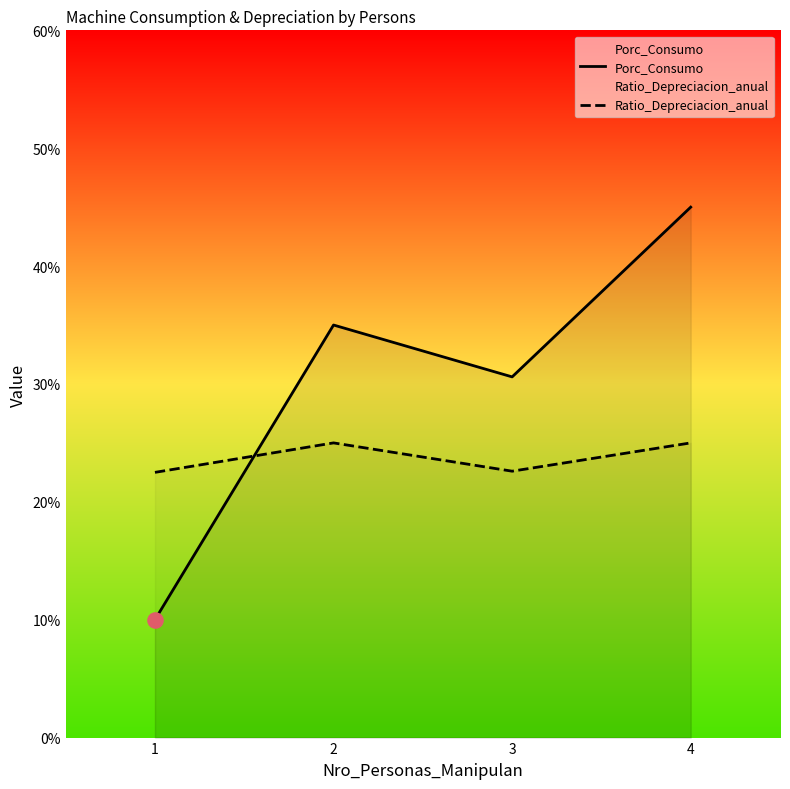

What is the total value across all series at 2?

60.0